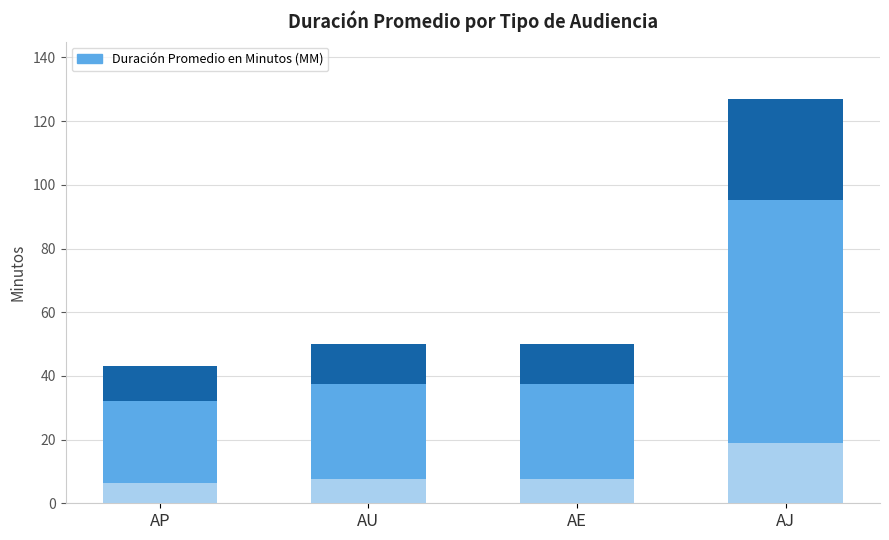

Which category has the highest value across all series?

Audiencia De Juicio